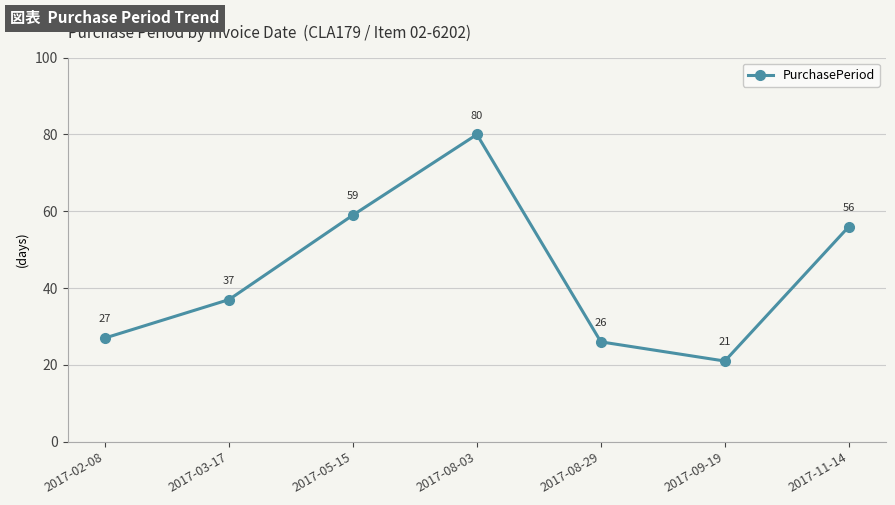

What is the difference between the maximum and second lowest values?

54